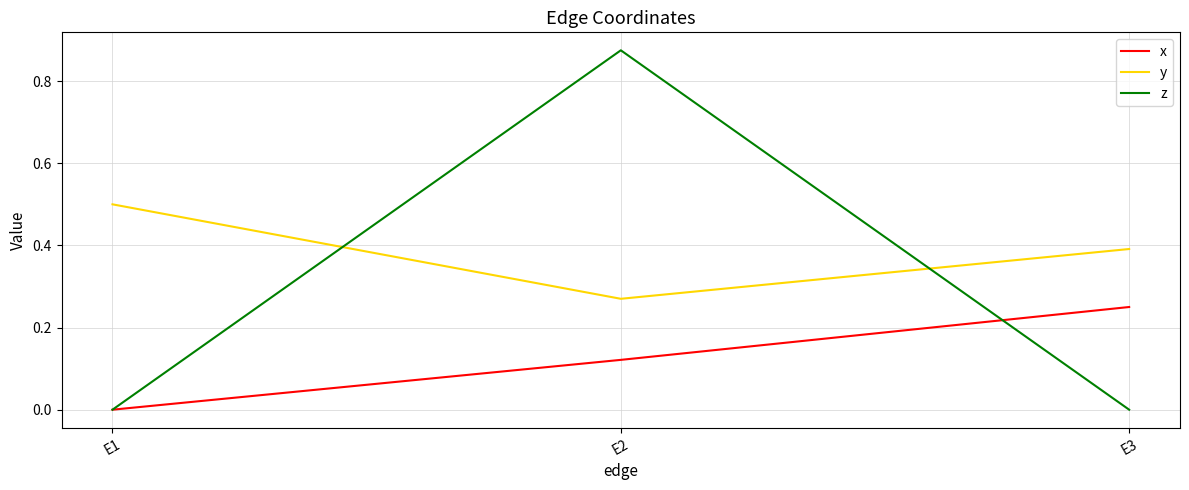

What are all the series names shown in the legend?

x, y, z